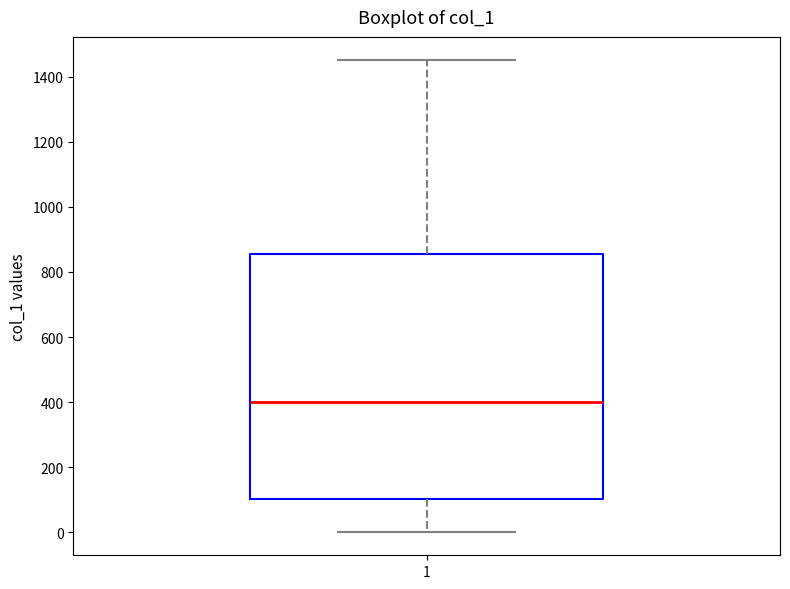

Transcribe this box plot: give where the median line is, the range the box spans, and where the two whiskers end, as read against the y-axis. The values are not printed on the chart, so give them approximately, as read against the axis.

median 400, box 100 to 860, whiskers 0 to 1460